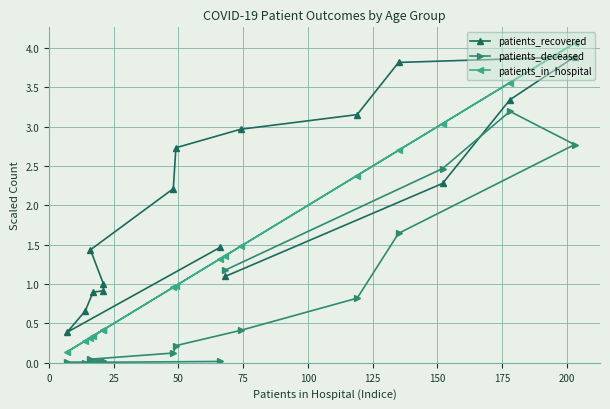

What is the average value of the patients_in_hospital series?

1.5